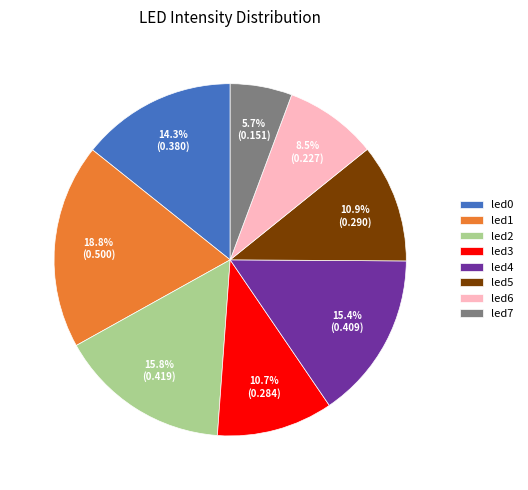

True or false: led1 accounts for 19% of the total.

True